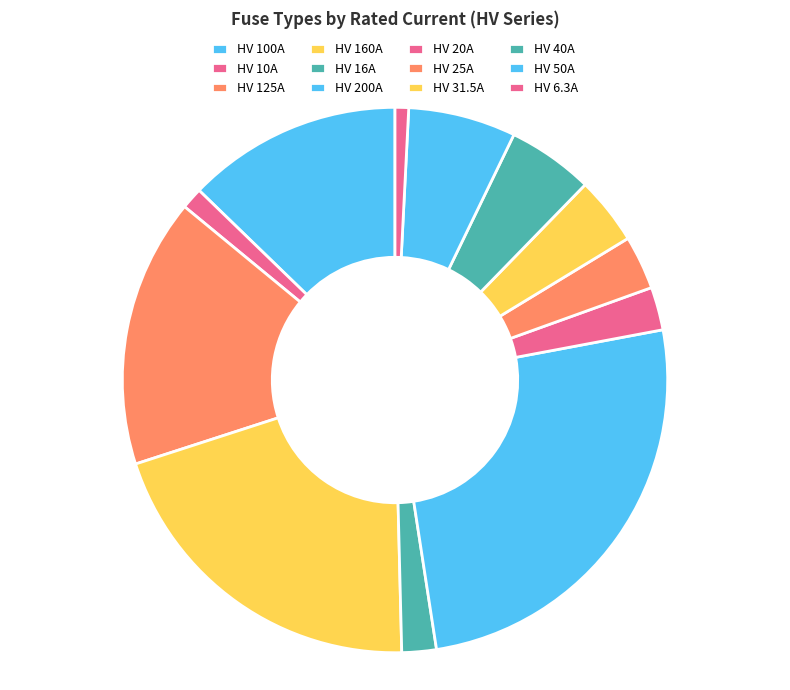

What portion of the pie excludes HV 31.5A?

96.0%